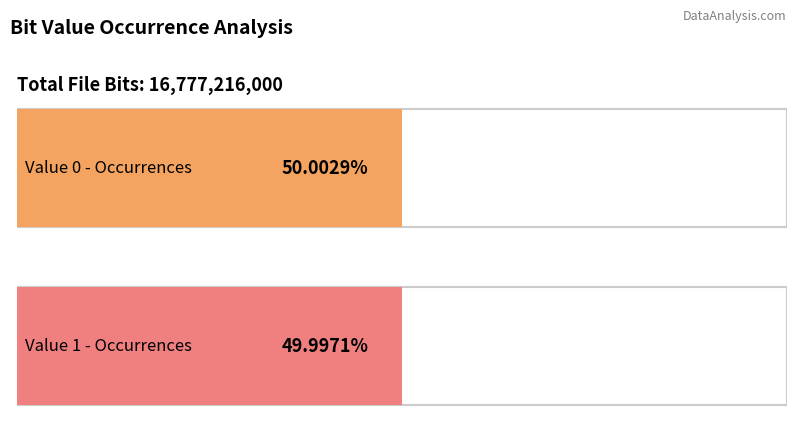

Count the number of data series in this chart.

1